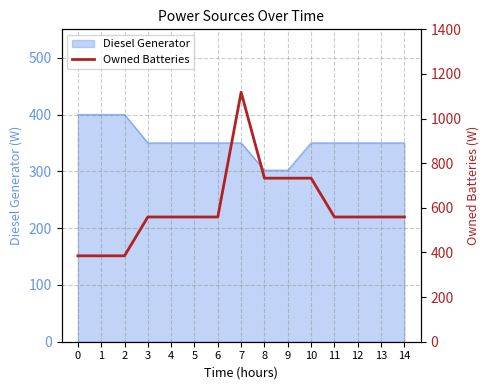

What is the ratio of the value at 12 to the value at 8?

0.8